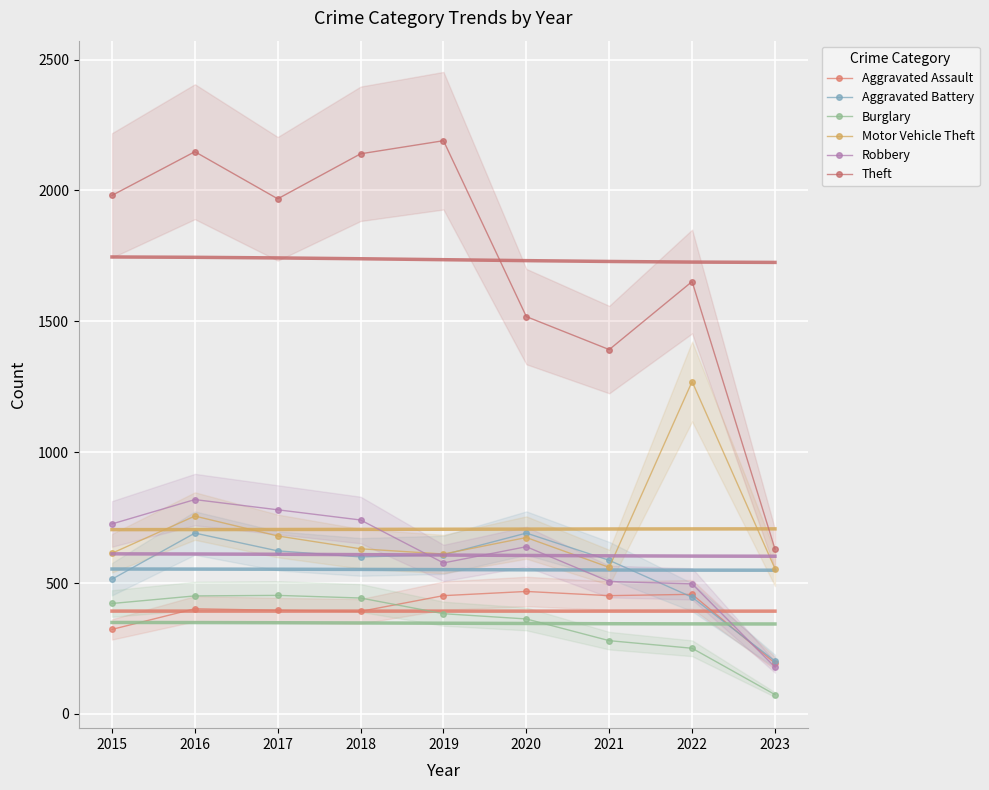

True or false: Theft and Burglary intersect in this chart.

False